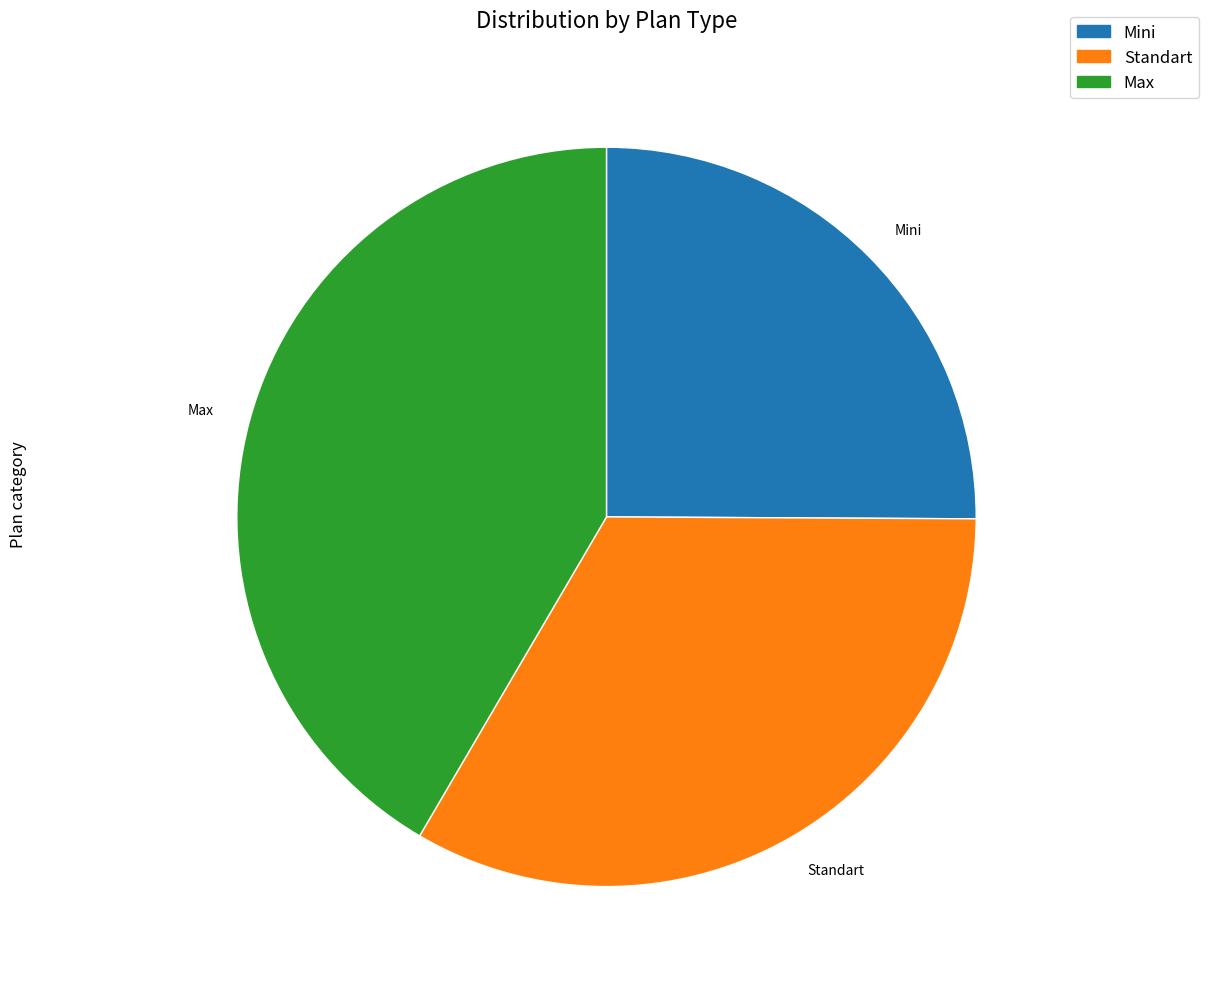

Rank the categories by value from lowest to highest.

Mini, Standart, Max